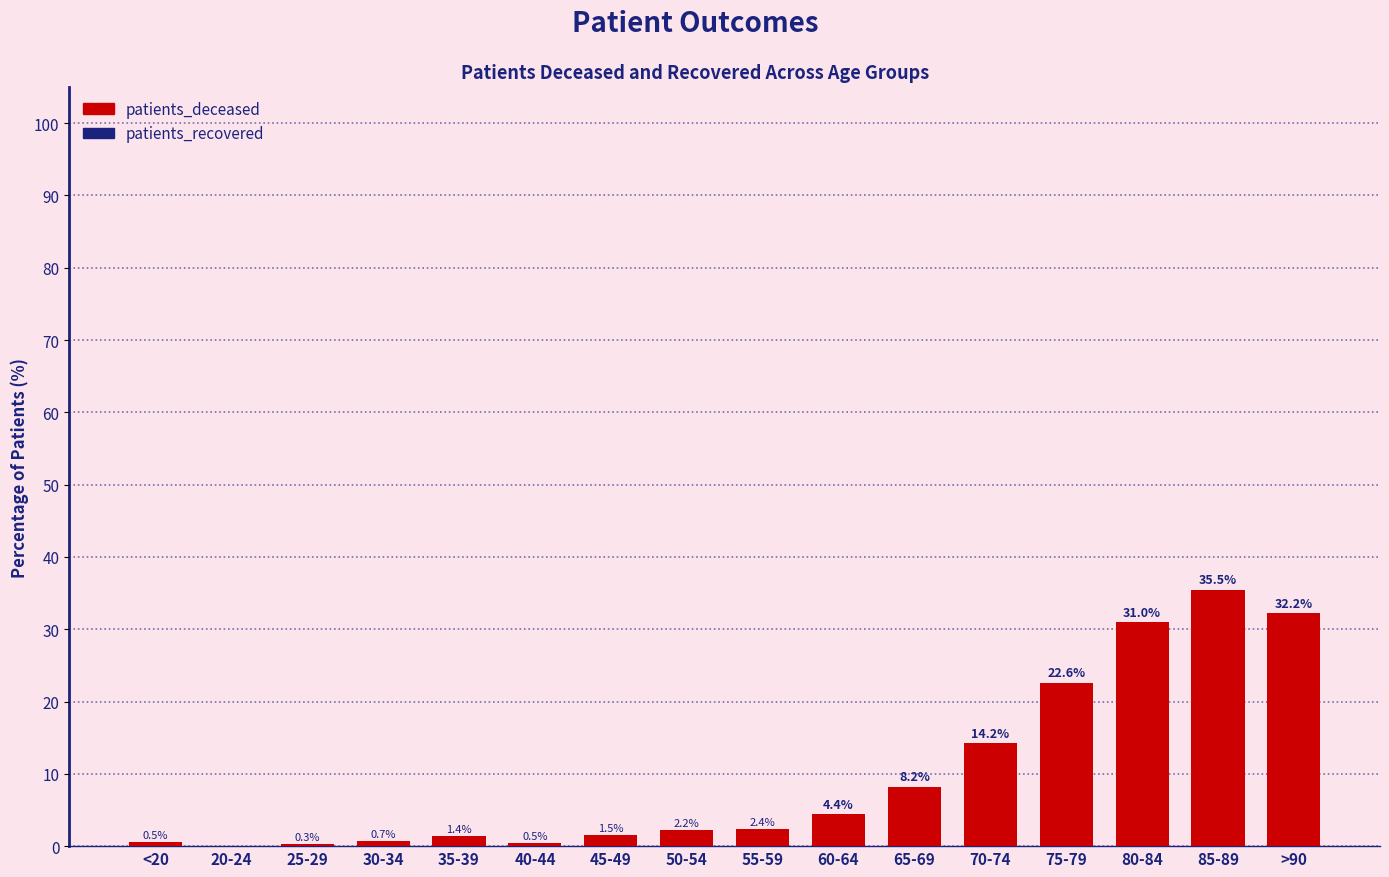

Where is the data nearest to the value 17?

70-74